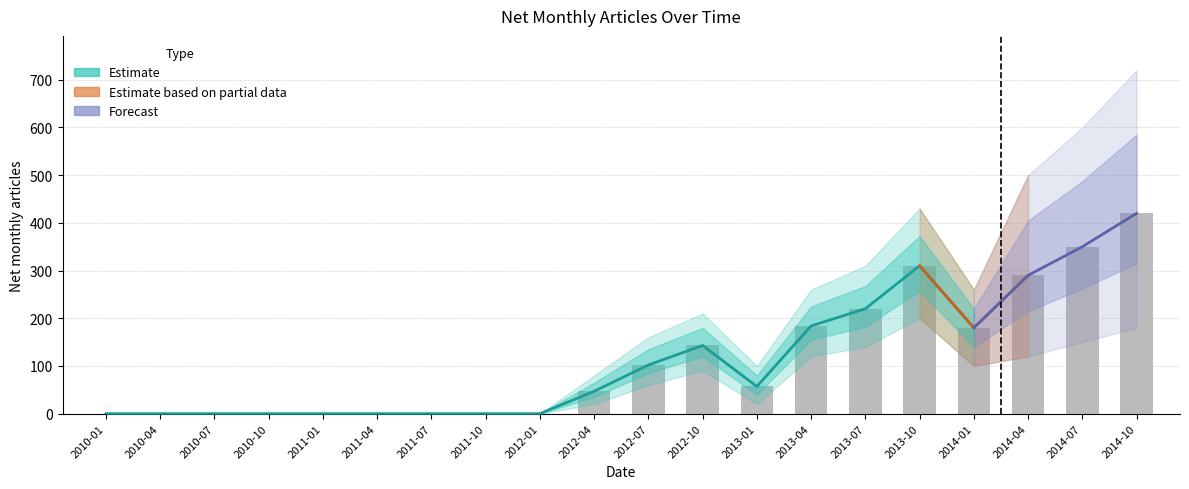

Between 2010-10 and 2013-01, which is larger?

2013-01